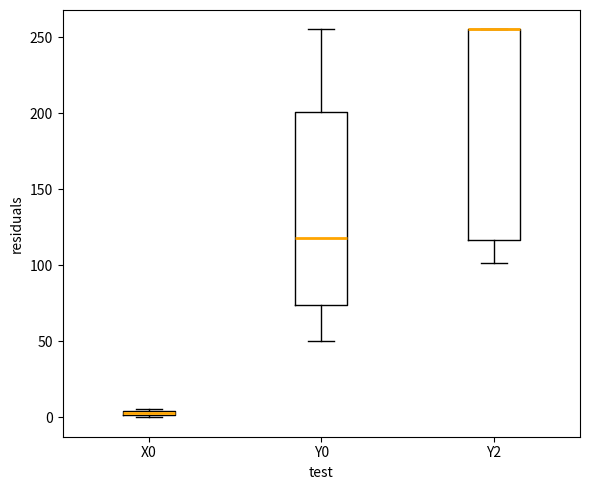

Comparing the boxes themselves (not the whiskers), which one is the tallest?

Y2